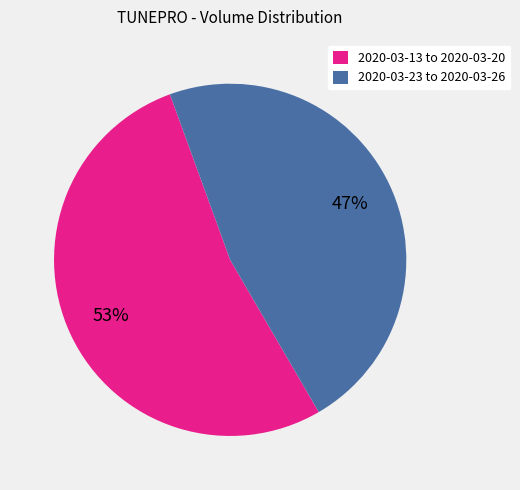

To the nearest percent, what portion does 2020-03-13 to 2020-03-20 represent?

53%